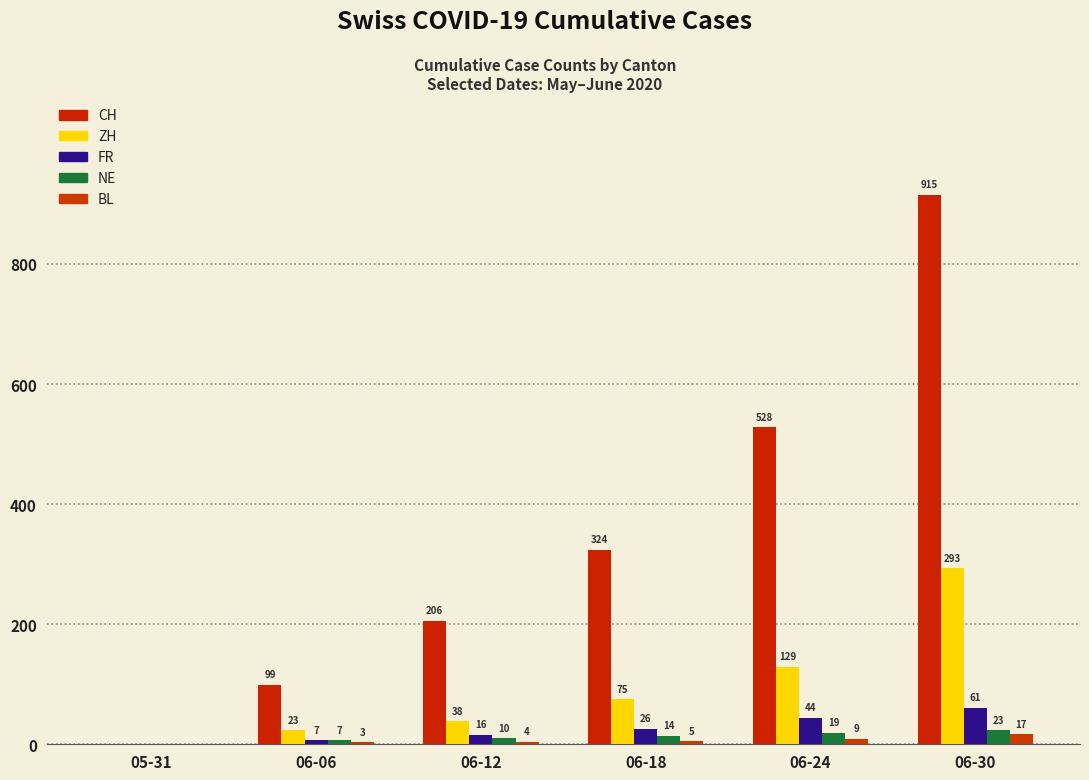

How many CH values are between 99 and 528?

4